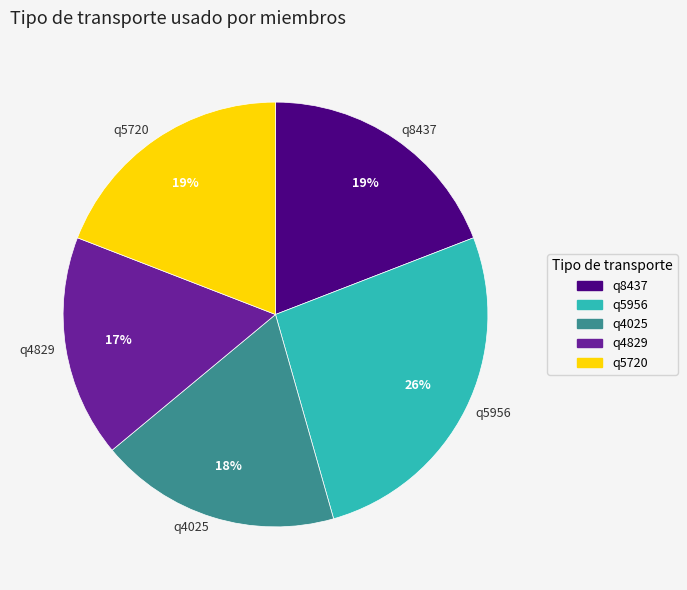

Do q5720 and q8437 together represent more than half of the pie?

No